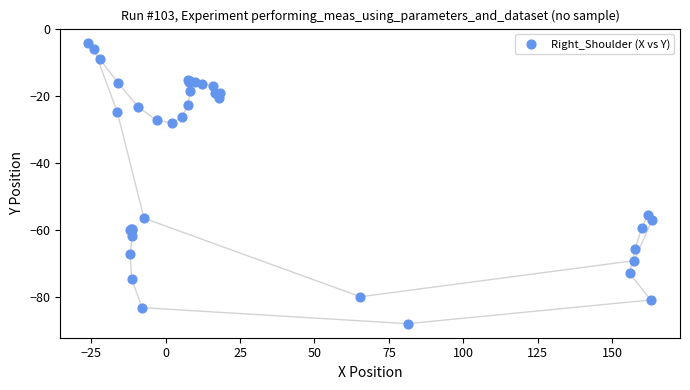

What Y value in the scatter plot is closest to -45?

-55.4